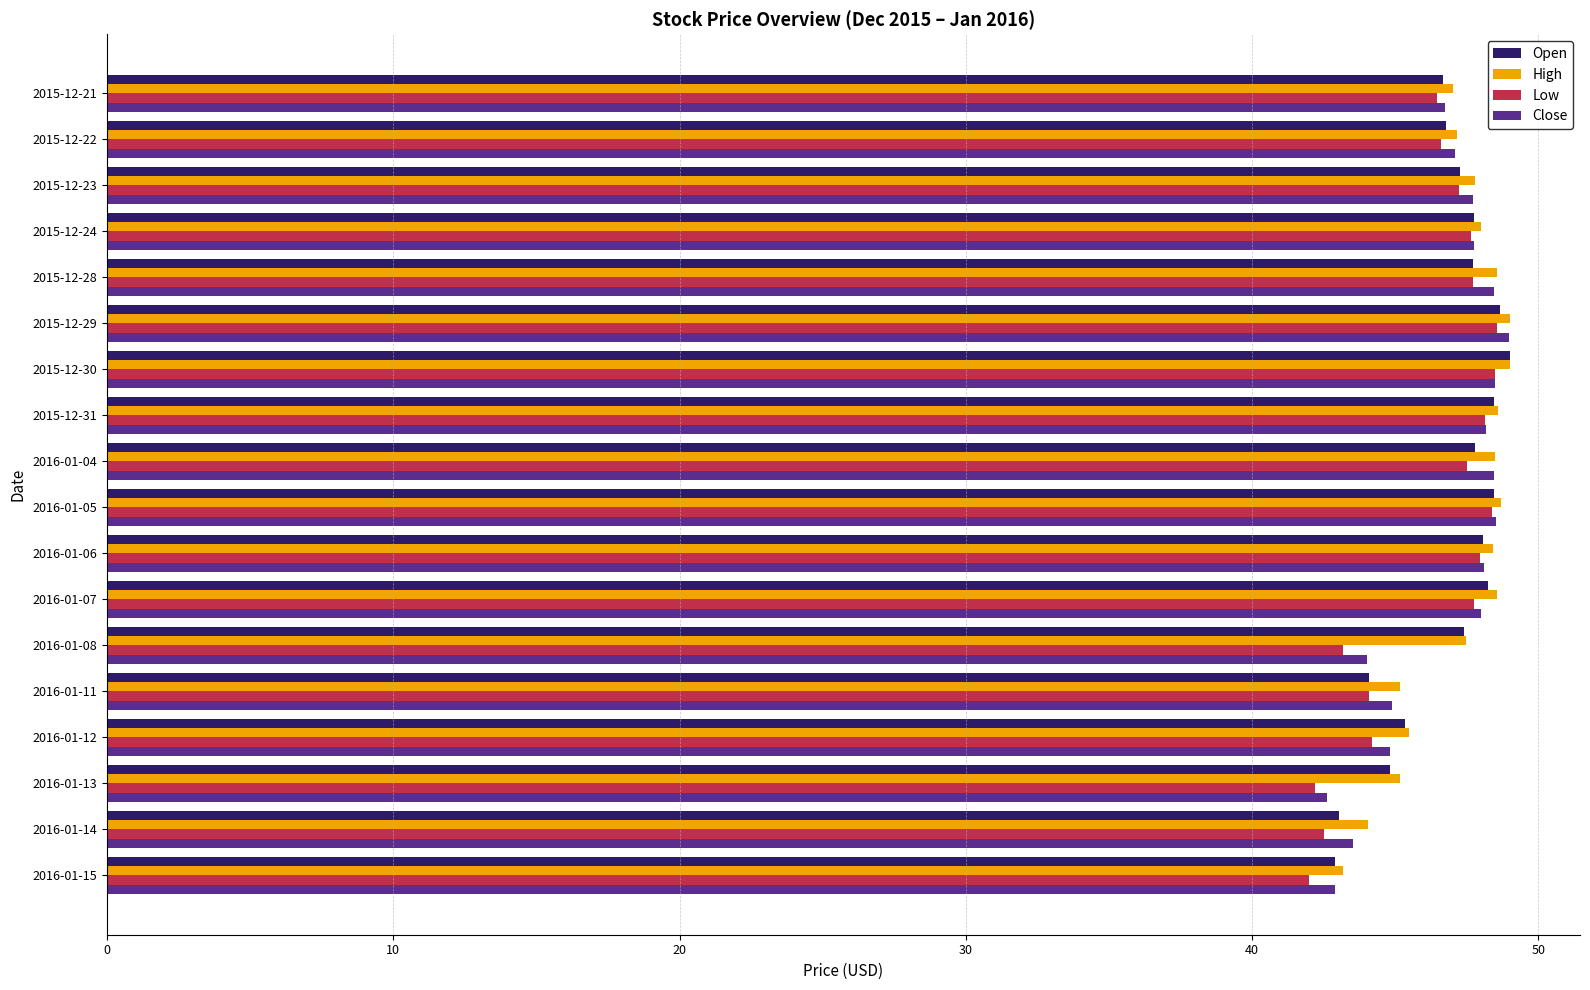

Is it true that High equals 48.4 at 2016-01-06?

True